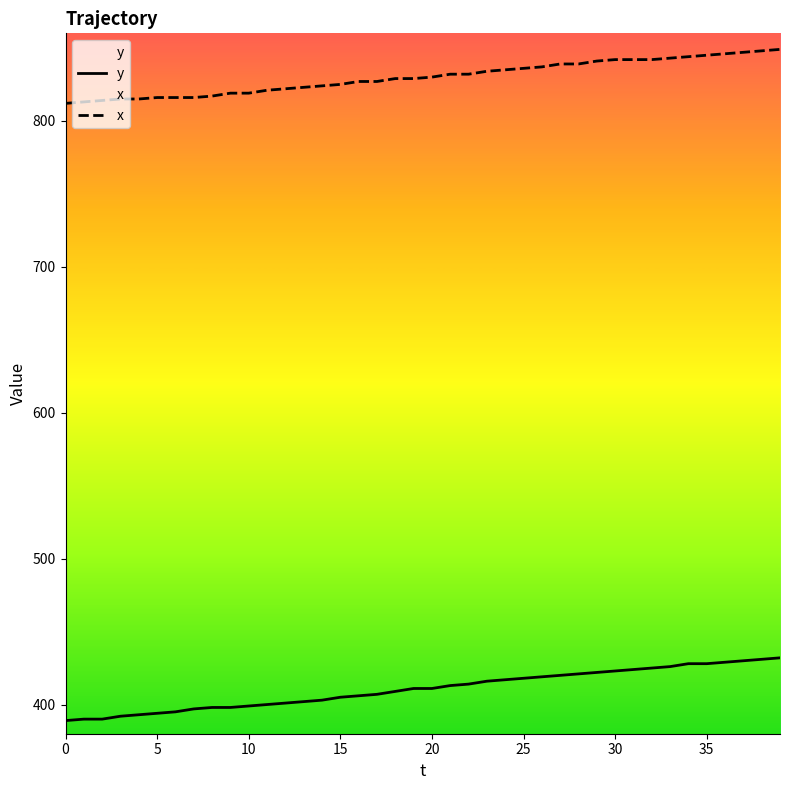

Rank the series at 34 from highest to lowest value.

x, y